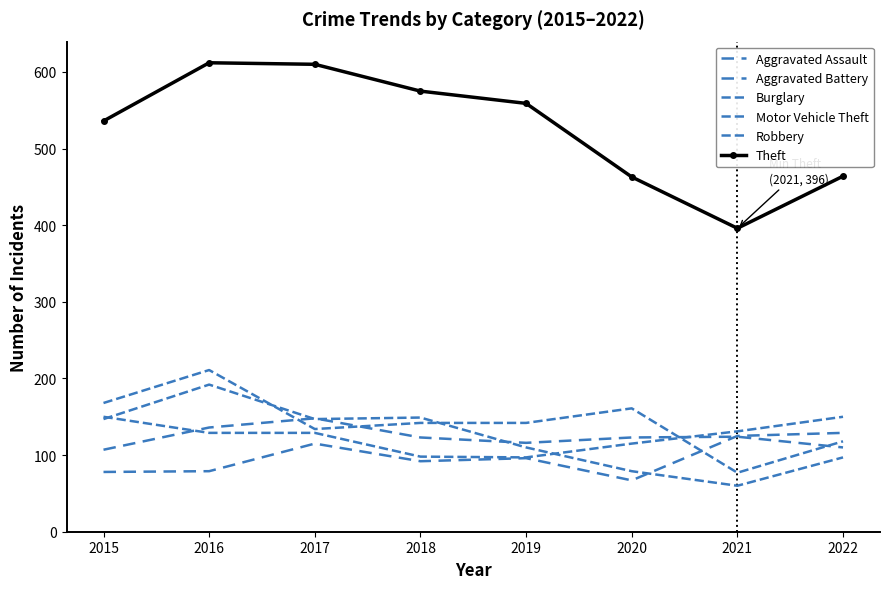

Reading right to left, transcribe all the data shown in this chart.

Aggravated Assault: 2022=129	2021=125	2020=67	2019=96	2018=92	2017=115	2016=79	2015=78
Aggravated Battery: 2022=110	2021=124	2020=123	2019=116	2018=123	2017=148	2016=136	2015=107
Burglary: 2022=118	2021=77	2020=161	2019=142	2018=142	2017=134	2016=211	2015=168
Motor Vehicle Theft: 2022=150	2021=131	2020=115	2019=97	2018=98	2017=129	2016=129	2015=150
Robbery: 2022=97	2021=60	2020=79	2019=110	2018=149	2017=147	2016=192	2015=147
Theft: 2022=464	2021=396	2020=463	2019=559	2018=575	2017=610	2016=612	2015=536